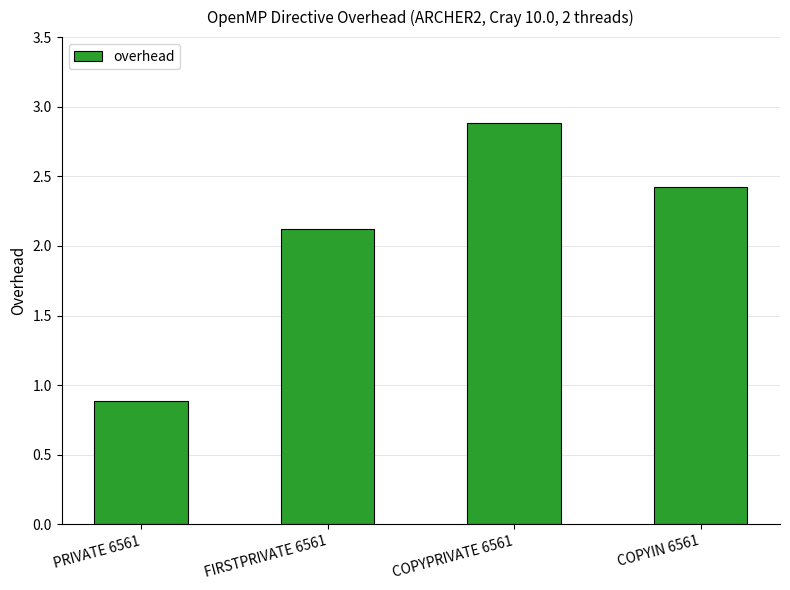

At which label is the value closest to 1?

PRIVATE 6561